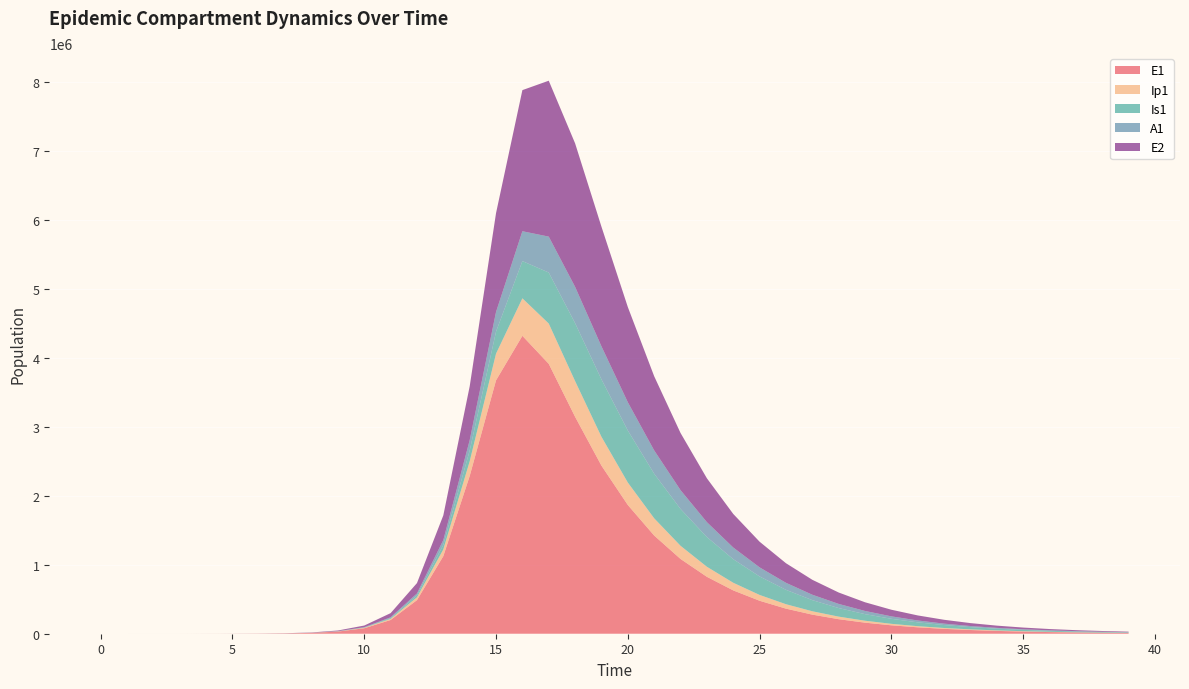

Reading left to right, extract all data points from this chart.

E1: 0=0.0	1=6.3	2=23.1	3=79.7	4=274.5	5=743.9	6=1896.4	7=4832.6	8=12307.6	9=31297.4	10=79281.7	11=198891.3	12=487024.2	13=1125264.1	14=2287405.5	15=3675998.3	16=4321850.4	17=3915331.7	18=3146640.6	19=2438422.0	20=1867508.5	21=1424270.8	22=1084670.1	23=825641.3	24=628359.7	25=478182.7	26=363885.8	27=276903.8	28=210711.7	29=160341.5	30=122011.7	31=92844.5	32=70649.7	33=53760.5	34=40908.8	35=31129.3	36=23687.7	37=18025.0	38=13716.0	39=10437.1
Ip1: 0=0.0	1=0.5	2=1.9	3=6.7	4=23.0	5=61.2	6=156.8	7=399.9	8=1018.8	9=2592.8	10=6581.0	11=16592.5	12=41140.6	13=97948.9	14=212760.9	15=387179.4	16=544117.3	17=584707.1	18=518355.4	19=418634.3	20=325949.6	21=250325.7	22=191222.3	23=145752.7	24=110991.4	25=84486.5	26=64299.6	27=48932.2	28=37236.2	29=28335.3	30=21561.9	31=16407.5	32=12485.3	33=9500.6	34=7229.5	35=5501.2	36=4186.1	37=3185.4	38=2423.9	39=1844.5
Is1: 0=1.0	1=0.9	2=1.7	3=4.8	4=15.9	5=41.5	6=104.7	7=266.6	8=679.1	9=1729.4	10=4396.6	11=11130.4	12=27881.8	13=68060.8	14=156526.0	15=319292.3	16=540197.3	17=739970.0	18=840756.6	19=832813.4	20=754802.3	21=646695.9	22=534342.1	23=431006.9	24=341991.0	25=268265.8	26=208727.1	27=161453.1	28=124354.8	29=95482.2	30=73144.7	31=55937.5	32=42724.3	33=32601.5	34=24859.6	35=18946.3	36=14433.9	37=10993.0	38=8370.5	39=6372.6
A1: 0=0.0	1=0.2	2=1.2	3=4.5	4=15.8	5=41.9	6=107.0	7=272.8	8=695.0	9=1769.2	10=4493.0	11=11344.0	12=28226.4	13=67788.9	14=150284.1	15=285522.5	16=433223.1	17=521266.9	18=526675.3	19=479097.4	20=410196.5	21=338444.2	22=272630.0	23=216092.6	24=169369.8	25=131699.5	26=101825.1	27=78401.6	28=60183.4	29=46095.3	30=35246.6	31=26918.1	32=20538.7	33=15660.5	34=11934.9	35=9092.1	36=6924.5	37=5272.5	38=4014.0	39=3055.5
E2: 0=0.0	1=1.9	2=7.0	3=24.1	4=82.9	5=224.5	6=572.3	7=1458.6	8=3716.1	9=9457.4	10=24006.9	11=60541.1	12=150192.5	13=358107.1	14=780879.8	15=1433795.0	16=2047267.5	17=2261892.9	18=2081952.9	19=1735953.4	20=1381378.2	21=1075944.2	22=829663.4	23=636578.0	24=487144.2	25=372235.2	26=284177.8	27=216829.8	28=165381.8	29=126109.4	30=96146.0	31=73292.7	32=55866.5	33=42580.7	34=32452.9	35=24733.0	36=18849.1	37=14364.6	38=10946.8	39=8342.2